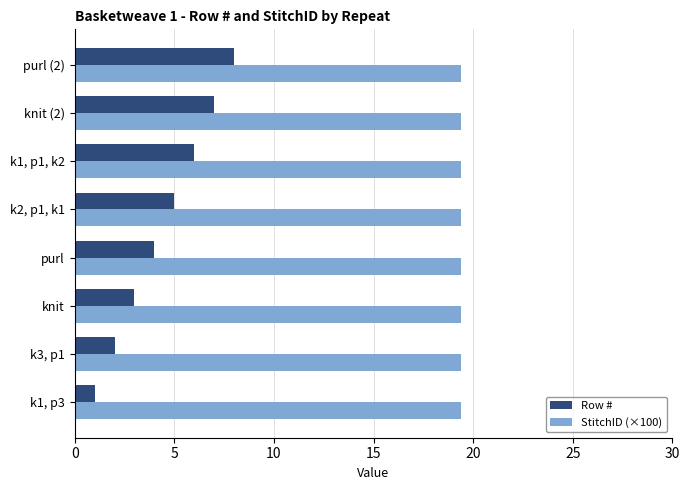

What are all the series names shown in the legend?

Row #, StitchID (×100)